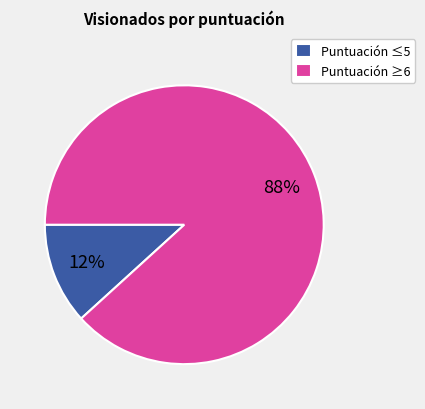

Is it true that Puntuación ≥6 is 88% of the pie?

True